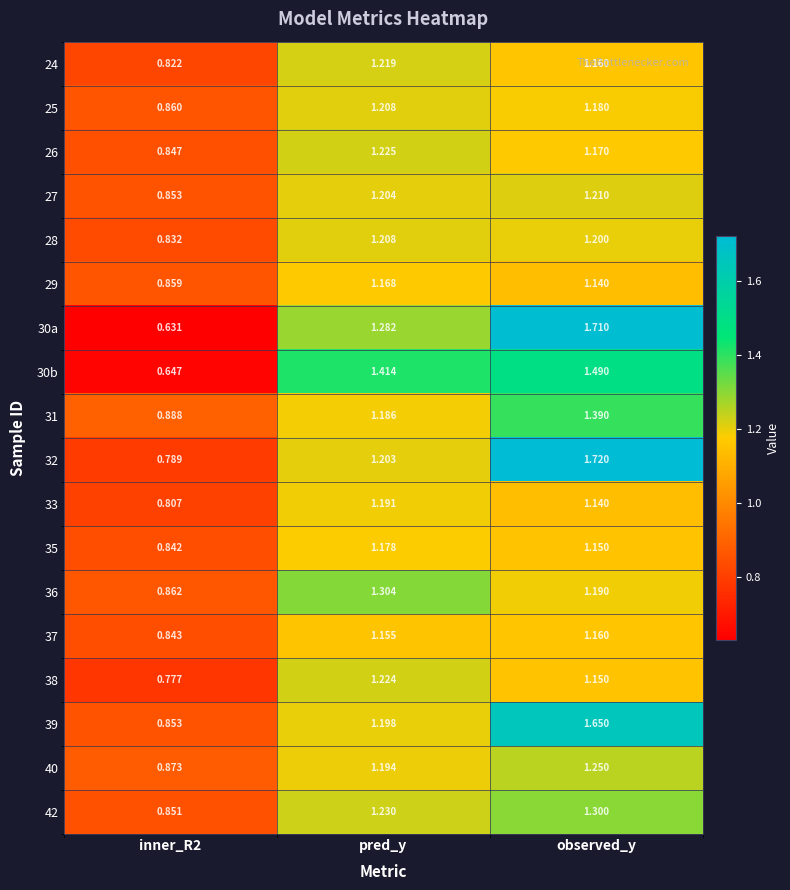

At which category is the sum across all series the highest?

observed_y